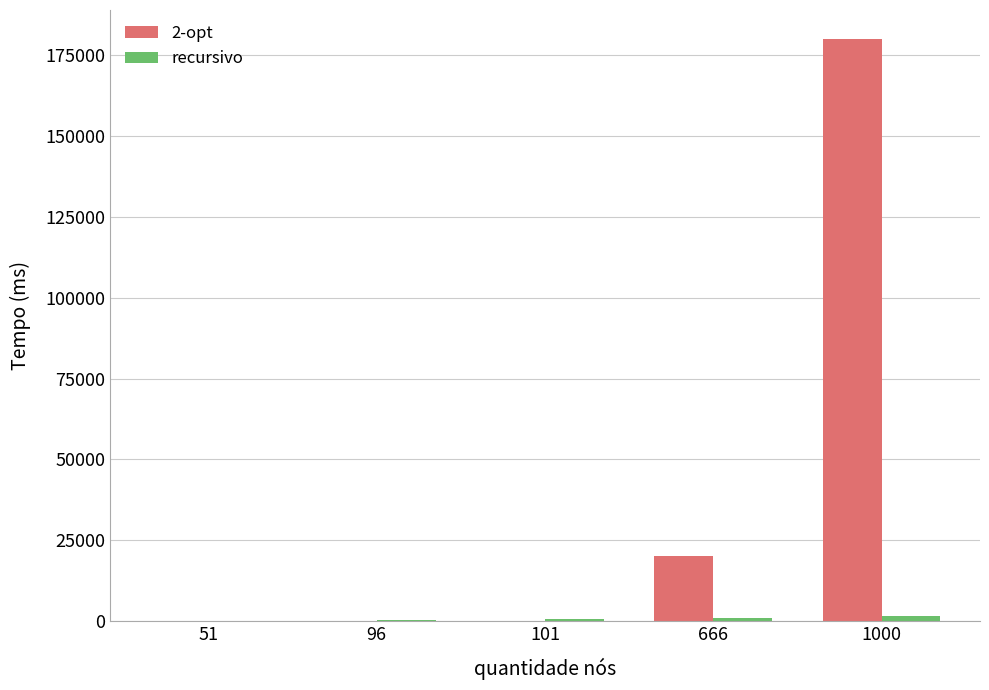

Are the bars horizontal?

No